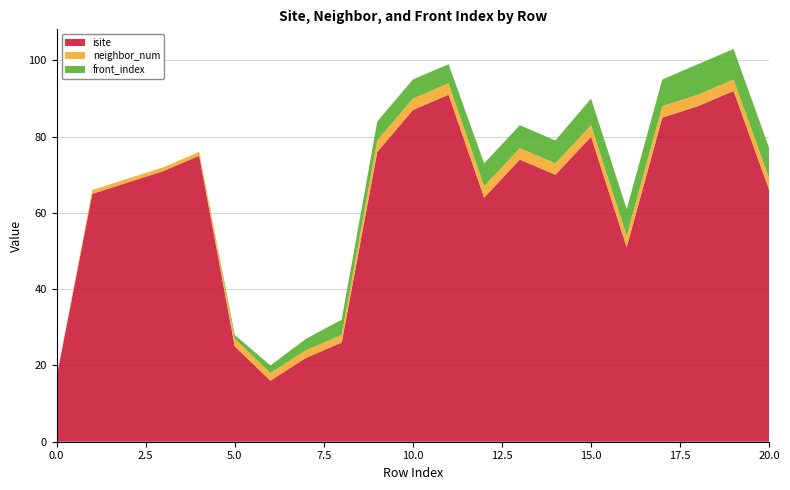

Reading left to right, list all the values displayed in this chart.

isite: 17	65	68	71	75	25	16	22	26	76	87	91	64	74	70	80	51	85	88	92	66
neighbor_num: 0	1	1	1	1	2	2	2	2	3	3	3	3	3	3	3	3	3	3	3	3
front_index: 0	0	0	0	0	1	2	3	4	5	5	5	6	6	6	7	7	7	8	8	8